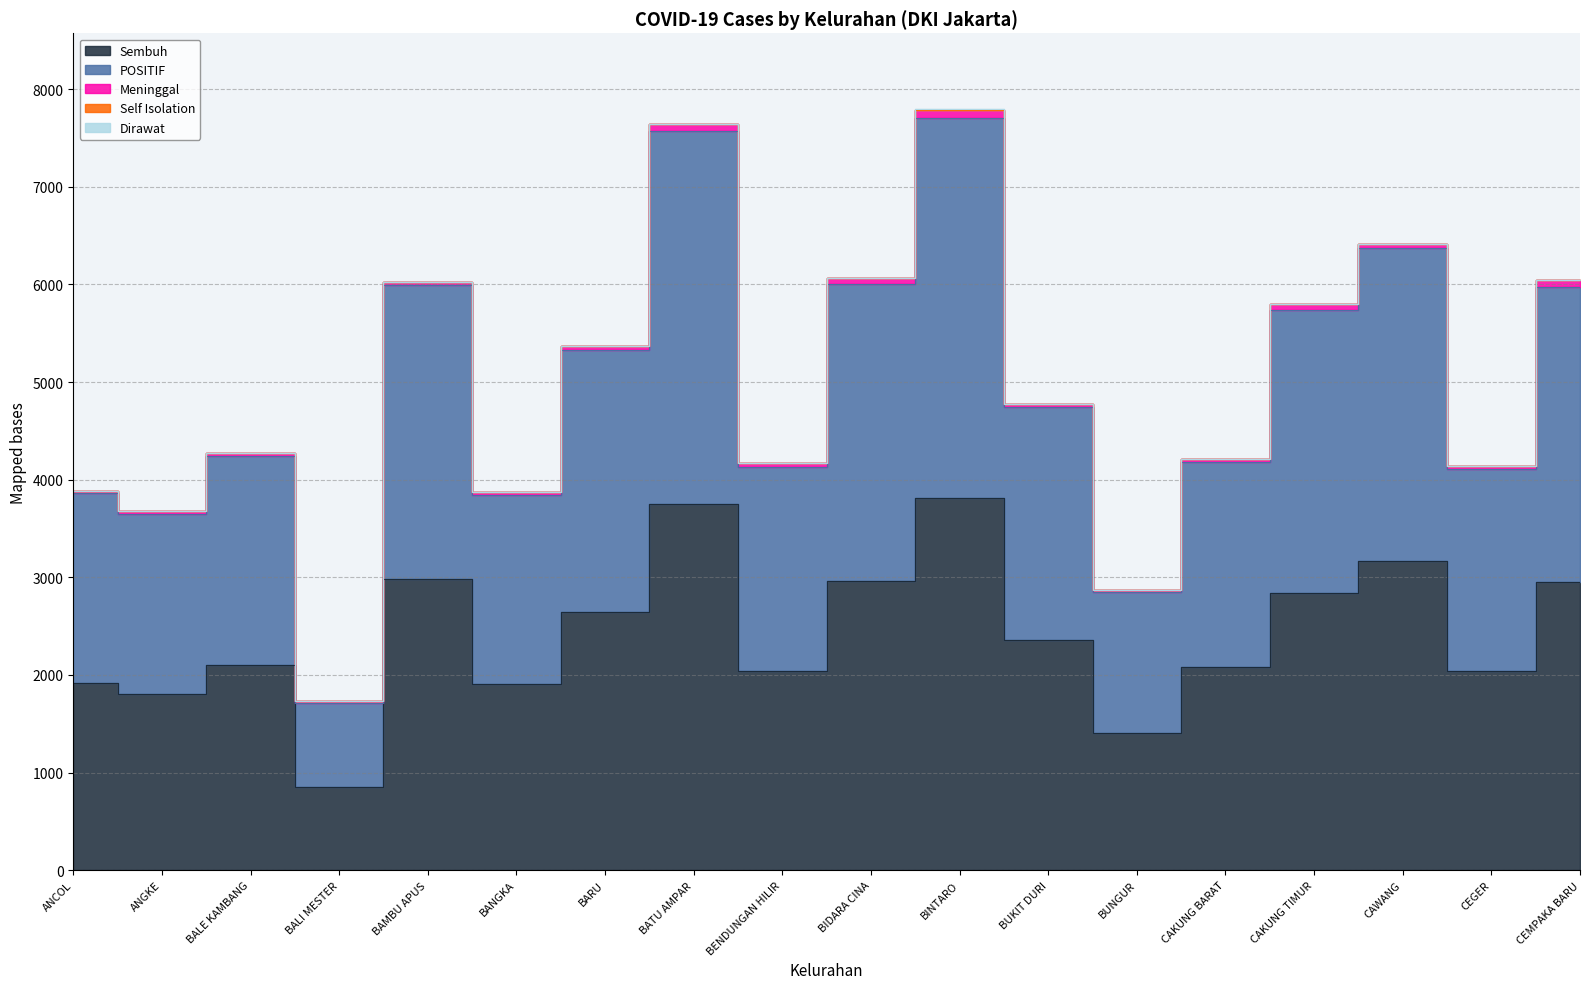

Reading left to right, list all the values displayed in this chart.

Sembuh: 1915	1806	2103	847	2979	1909	2642	3747	2043	2967	3813	2354	1410	2079	2842	3167	2042	2955
Dirawat: 1	0	0	0	0	0	0	0	0	1	2	1	0	0	0	0	0	0
Meninggal: 27	34	34	18	31	28	41	77	40	63	82	32	26	27	55	42	29	66
Self Isolation: 1	1	0	0	5	1	0	0	2	2	0	0	1	0	1	0	0	0
POSITIF: 1944	1841	2137	865	3015	1938	2683	3824	2085	3033	3897	2387	1437	2106	2898	3209	2071	3021